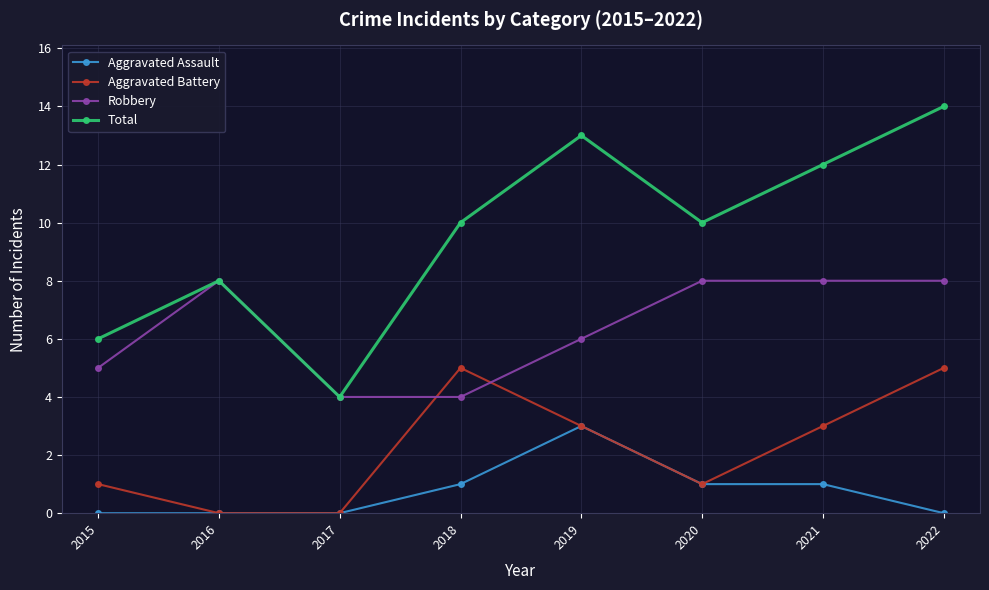

Between 2017 and 2018, which series saw the biggest shift?

Total